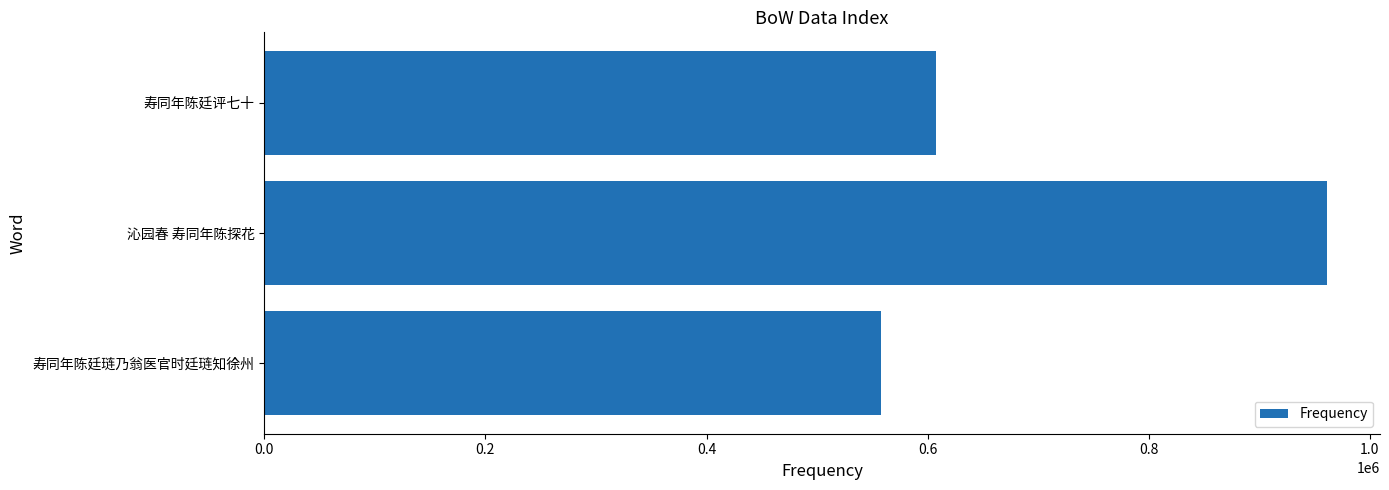

What is the sum of all values?

2126540